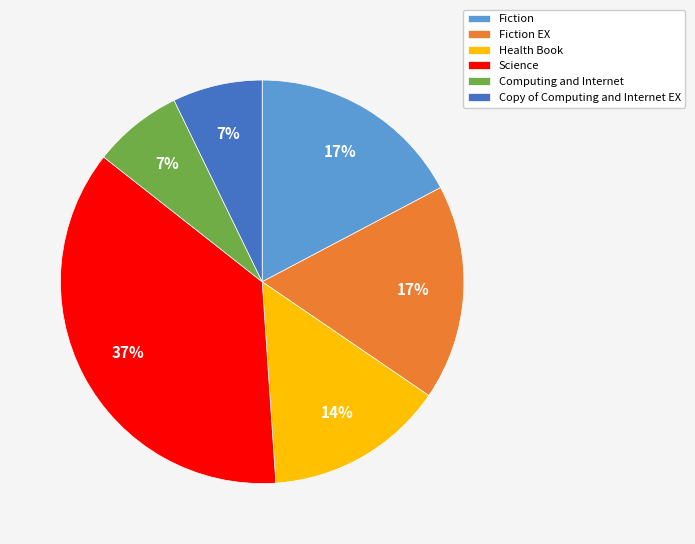

To the nearest percent, what is the combined percentage of Science and Computing and Internet?

44%